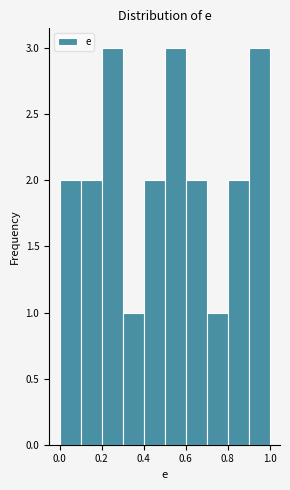

Reading left to right, list every bar in this chart as the range it spans on the x-axis followed by its height. The values are not printed on the chart, so give them approximately, as read against the axis.

0.0 to 0.1: 2
0.1 to 0.2: 2
0.2 to 0.3: 3
0.3 to 0.4: 1
0.4 to 0.5: 2
0.5 to 0.6: 3
0.6 to 0.7: 2
0.7 to 0.8: 1
0.8 to 0.9: 2
0.9 to 1.0: 3